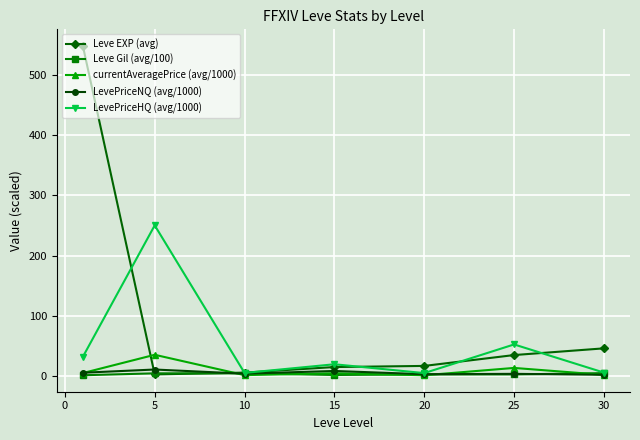

What is the highest value of the LevePriceHQ (avg/1000) series?

250.2